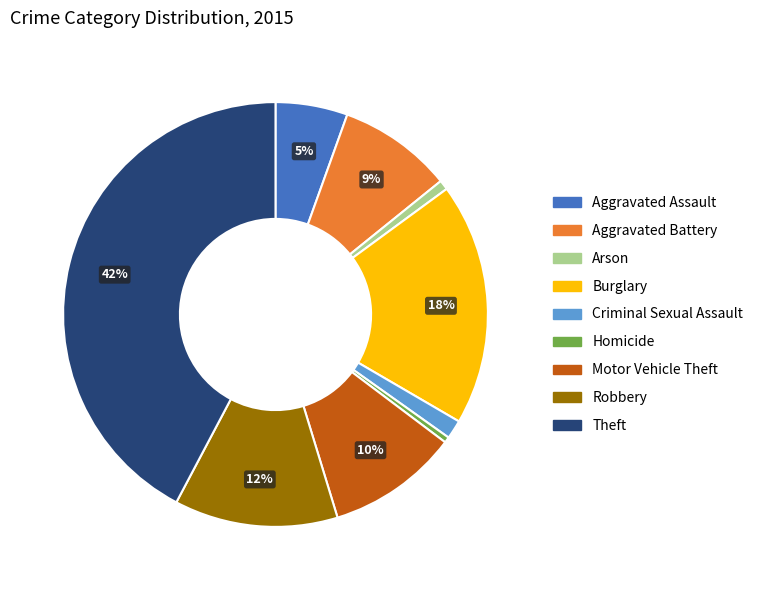

Which has a higher value, Arson or Aggravated Assault?

Aggravated Assault